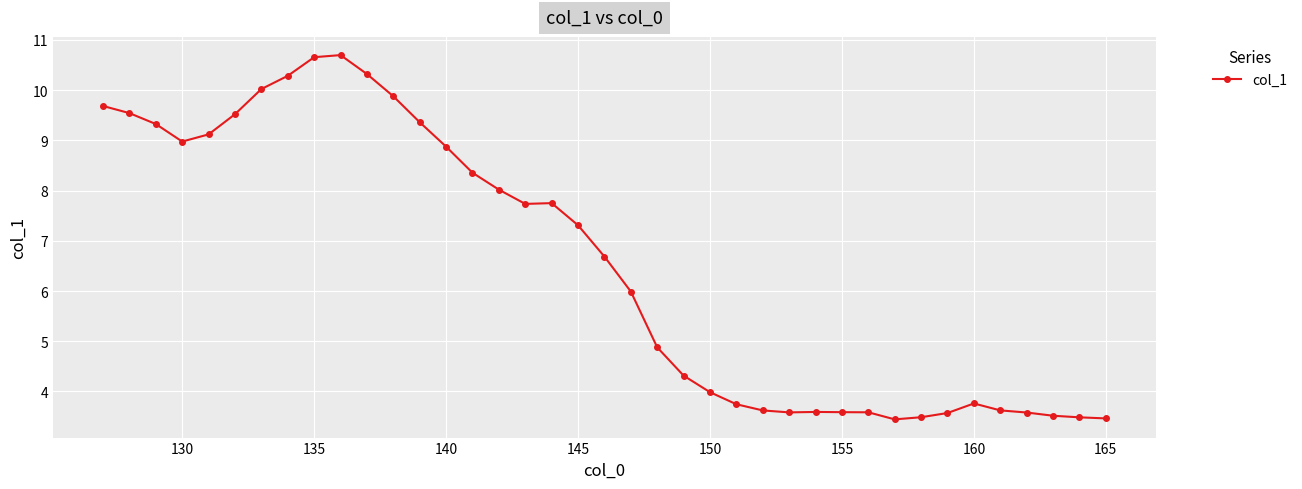

True or false: there are more than 2 points higher than both neighbors.

True